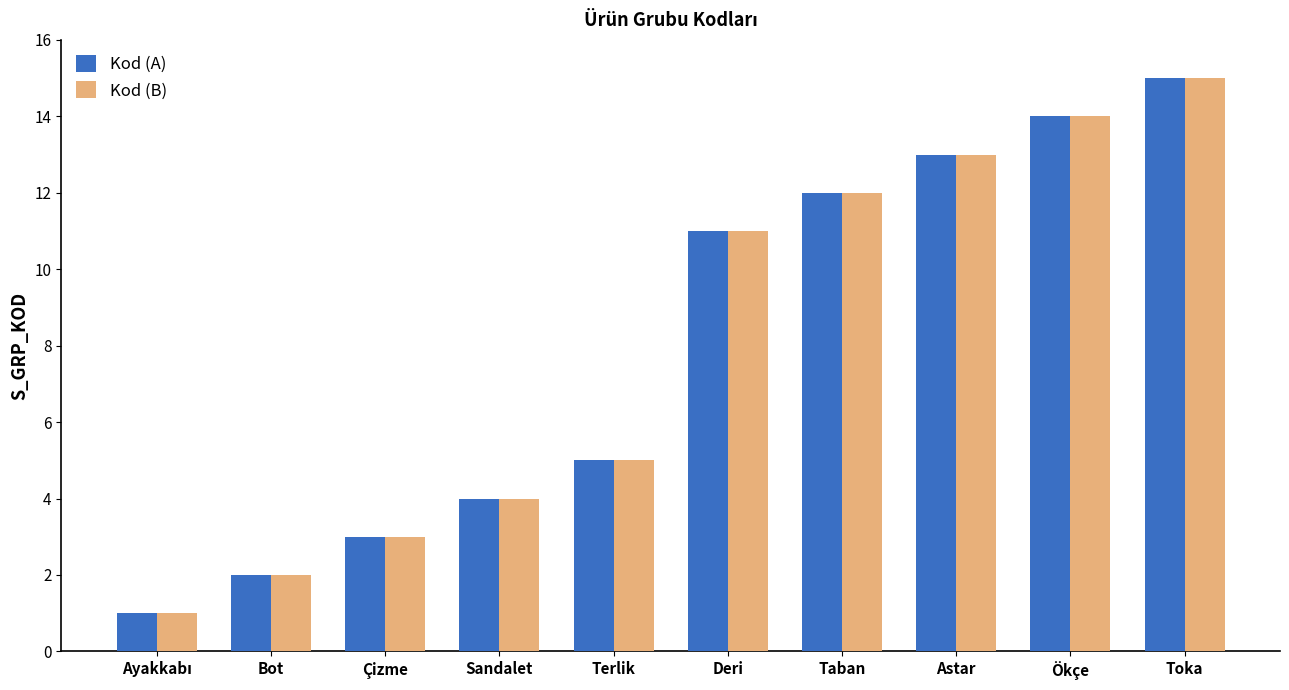

At which category is the sum across all series the highest?

Toka